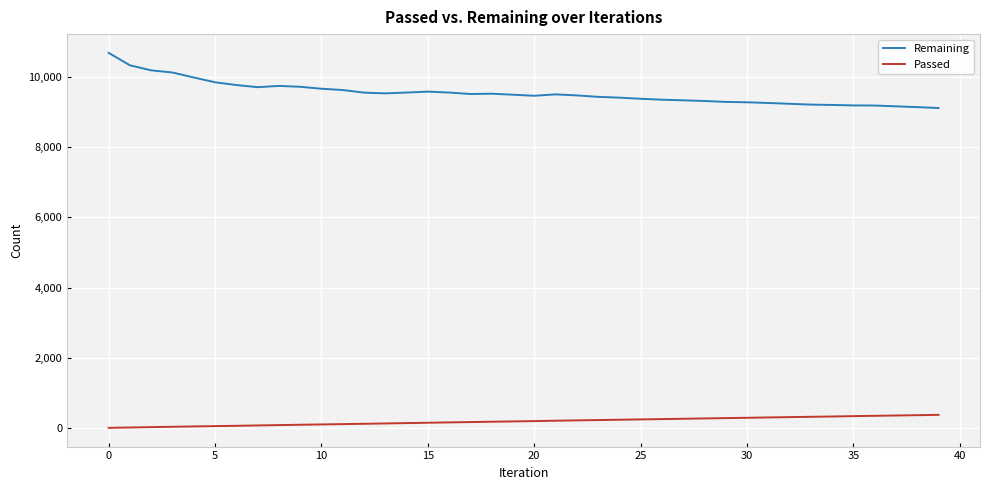

True or false: Remaining and Passed cross at least once.

False